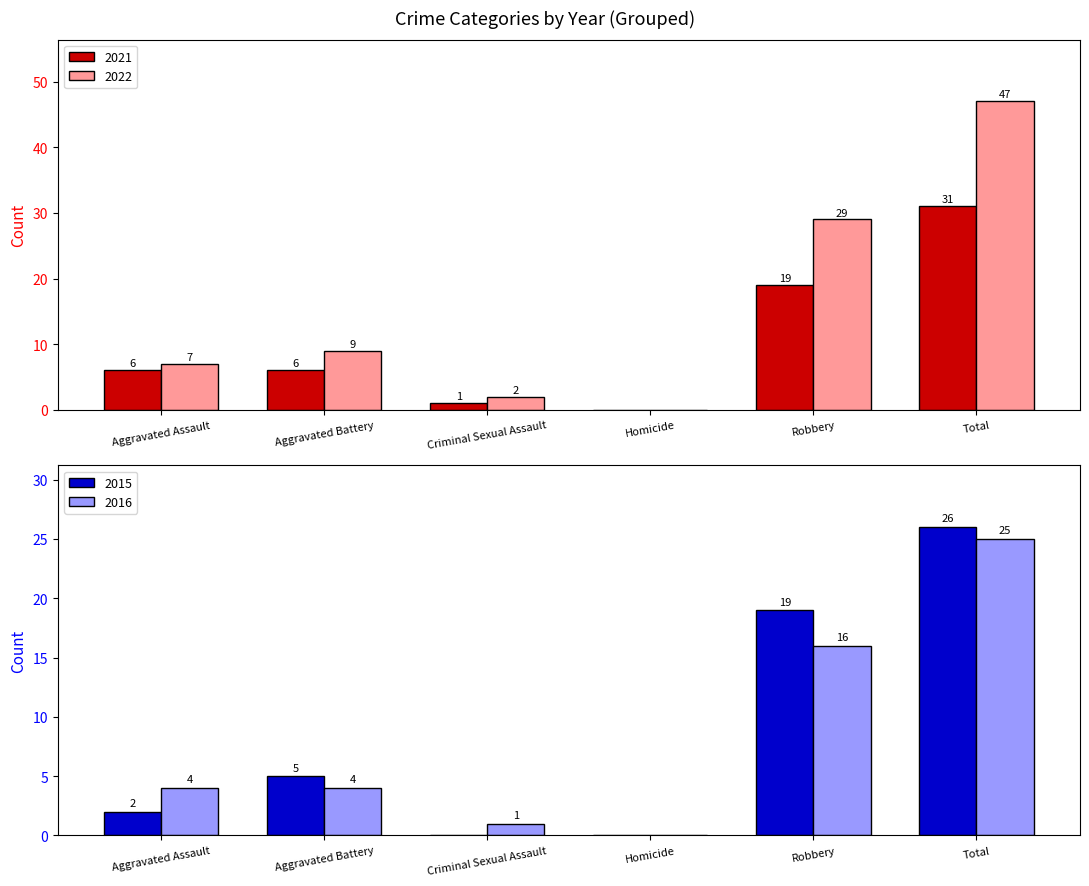

The 2022 series shows 5 at Aggravated Battery. True or false?

False